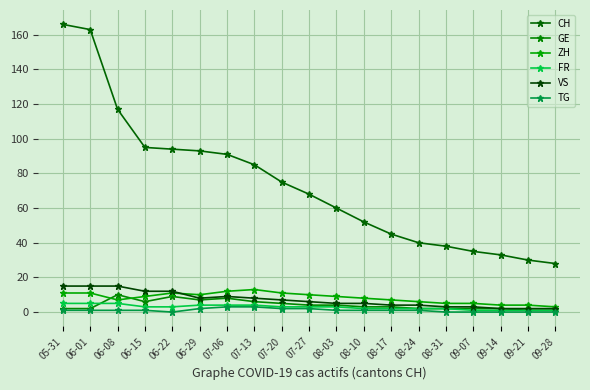

Count the number of categories in the chart.

19